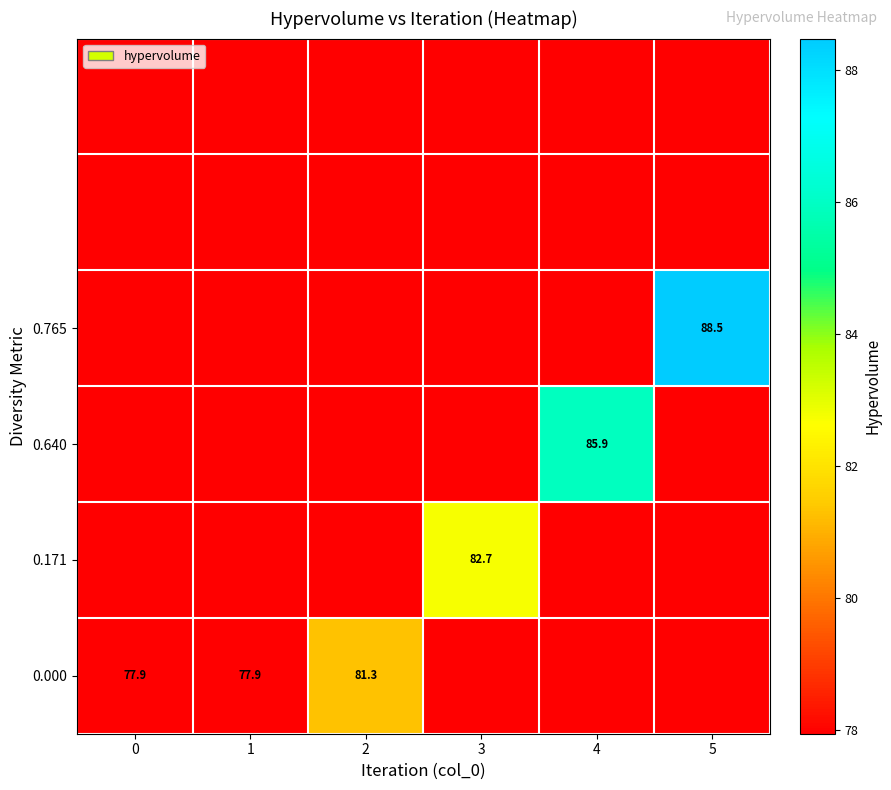

At which label does 0.000 reach its peak?

2